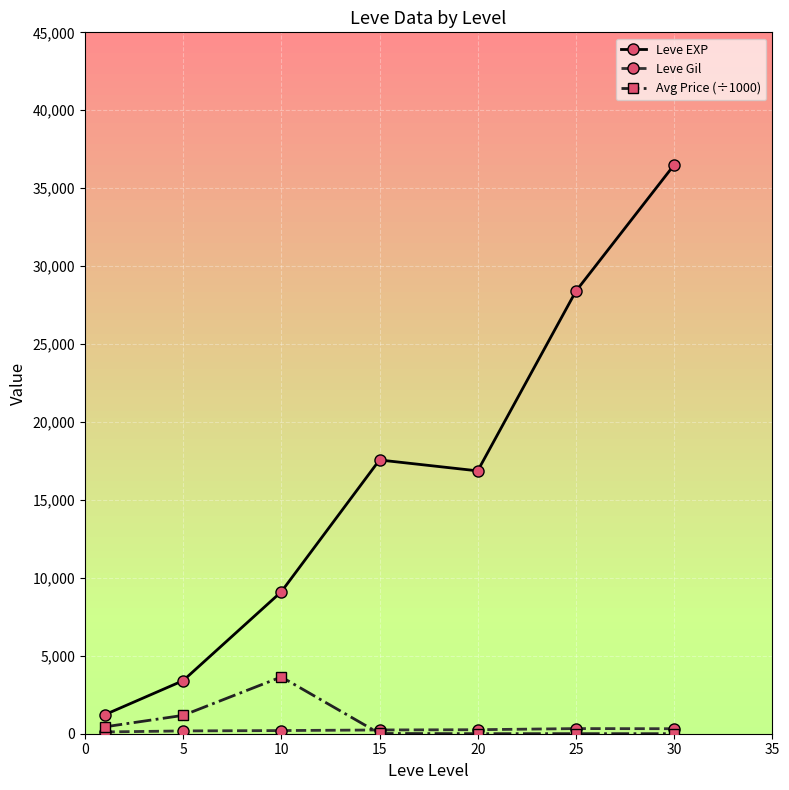

Which series has the largest range (max minus min)?

Leve EXP